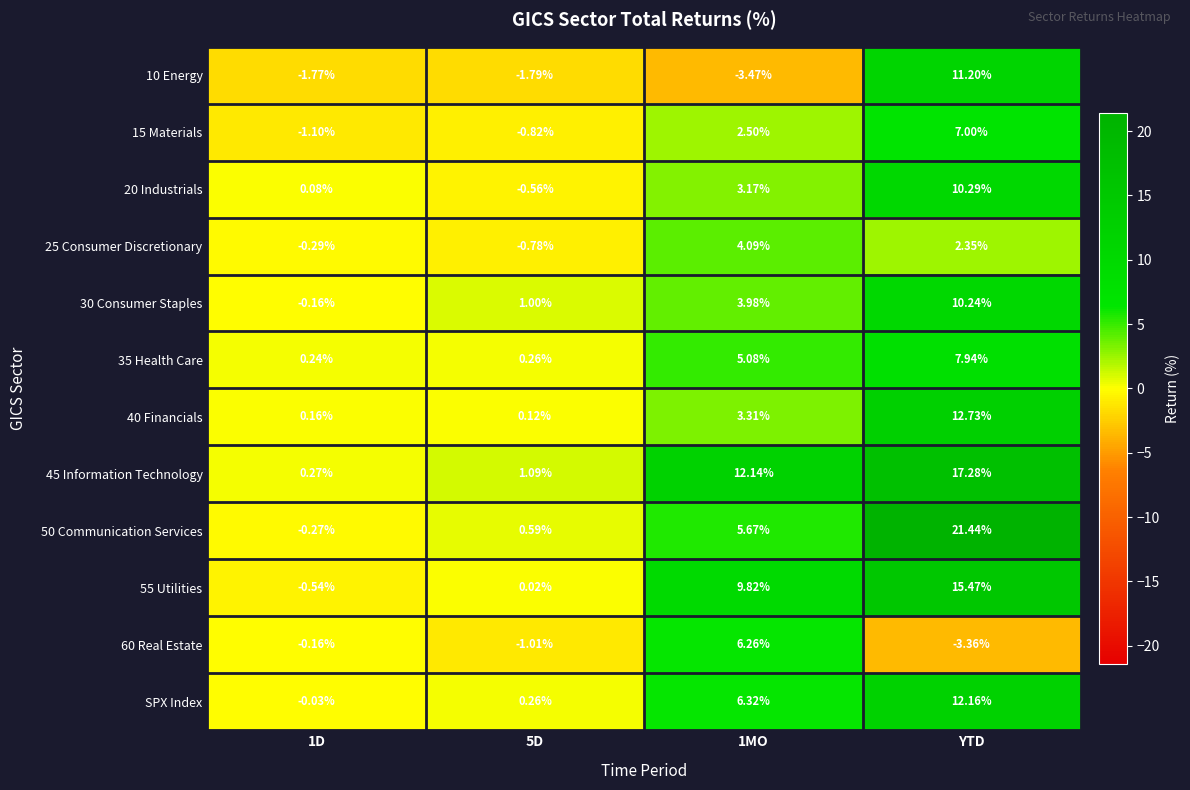

Is the value of 25 Consumer Discretionary at 5D greater than the value of 45 Information Technology at 1MO?

No